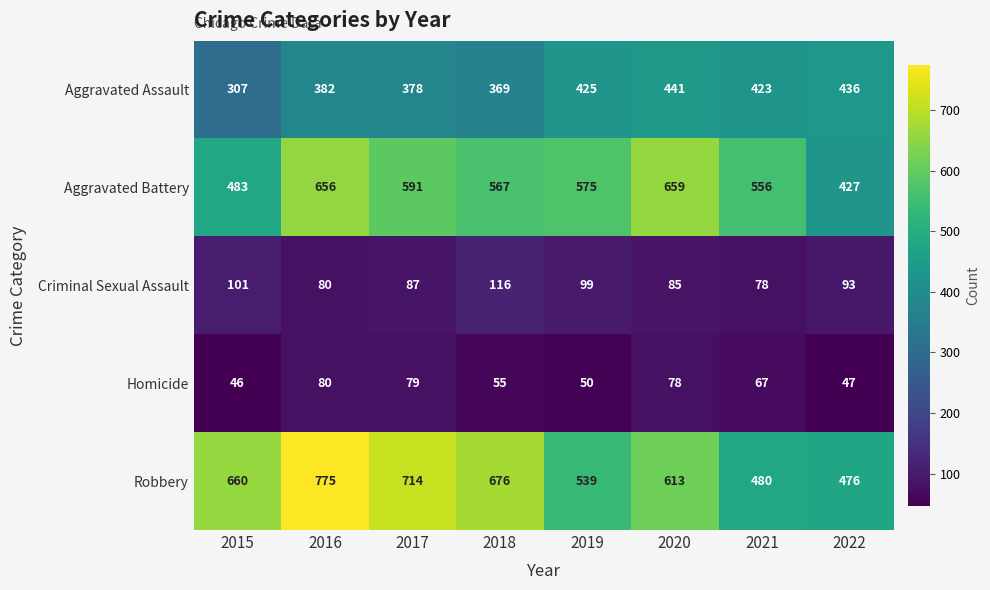

What is the difference between the maximum and second lowest values in the Criminal Sexual Assault series?

36